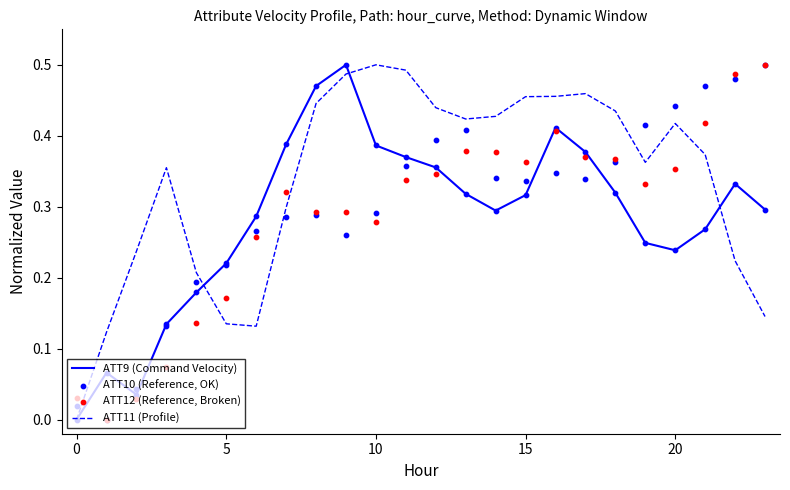

Which series has the largest Y range (max minus min)?

ATT9 (Command Velocity)